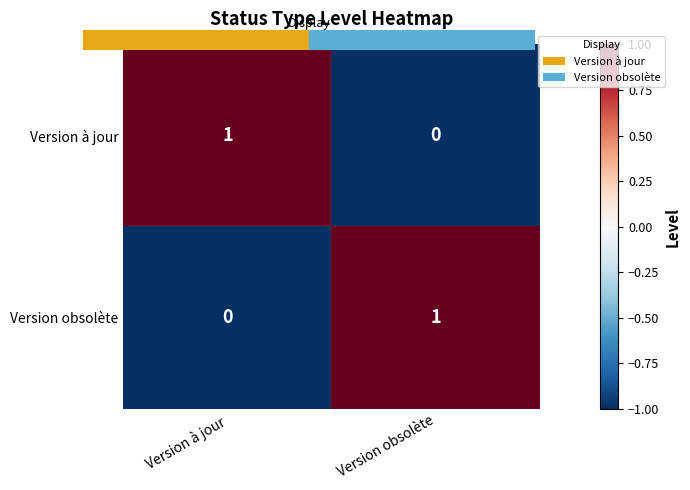

What is the spread (max minus min) of values at Version obsolète?

1